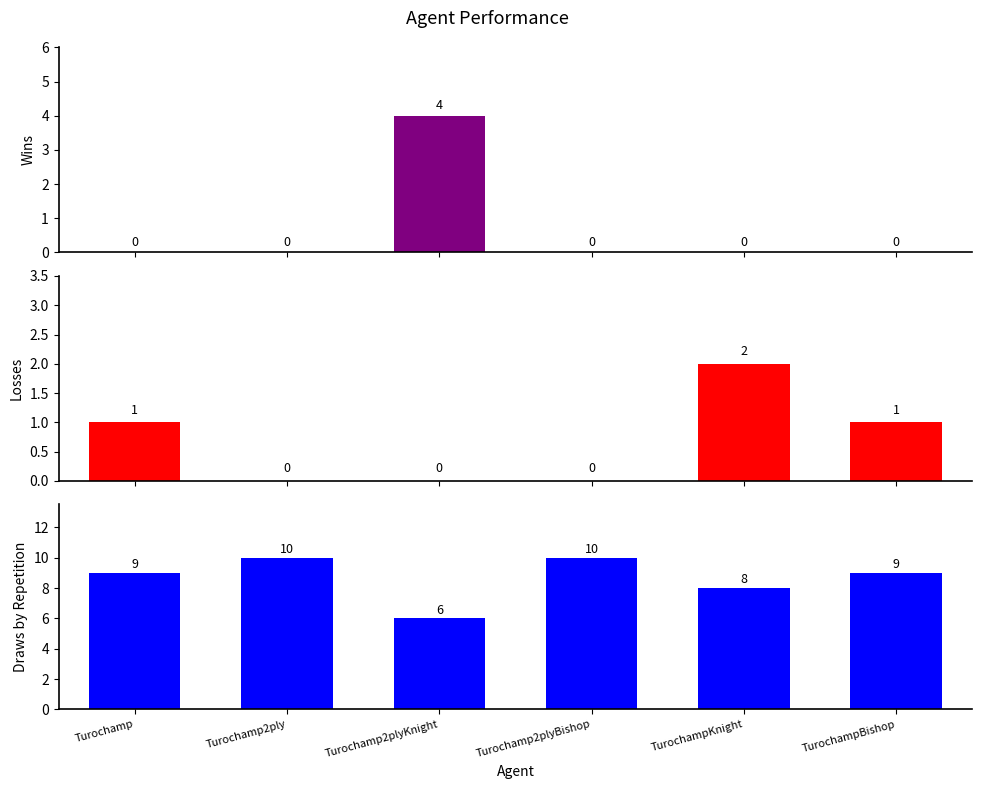

Reading left to right, what are all the values shown in this chart?

Wins: 0	0	4	0	0	0
Losses: 1	0	0	0	2	1
Draws by Repetition: 9	10	6	10	8	9